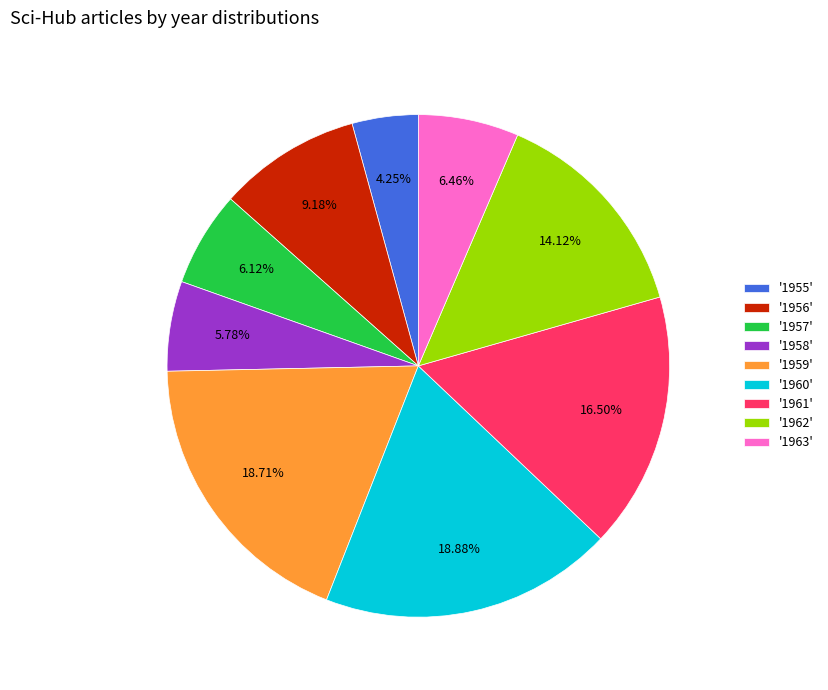

Which category has the smallest portion of the pie?

'1955'